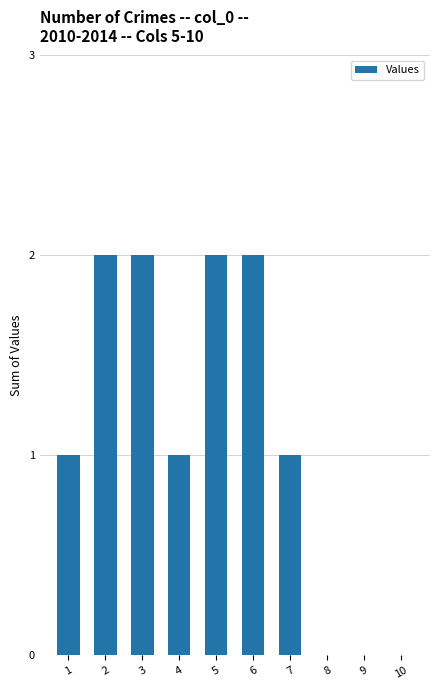

Reading left to right, extract all data points from this chart.

1=1	2=2	3=2	4=1	5=2	6=2	7=1	8=0	9=0	10=0